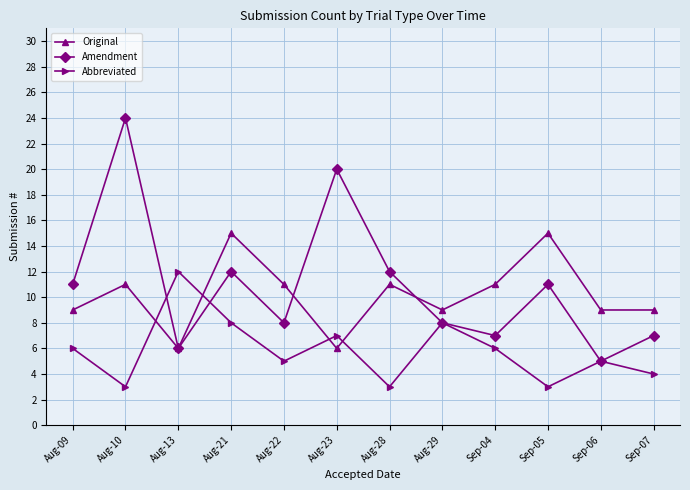

Between Aug-21 and Aug-29, which series saw the biggest shift?

Original